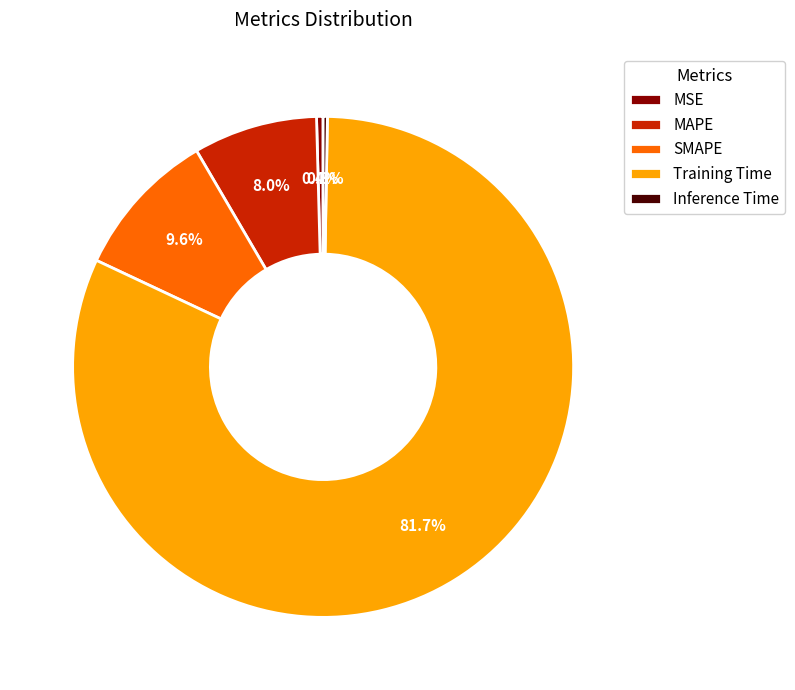

To the nearest percent, what is the difference between the largest and smallest slice percentages?

81%